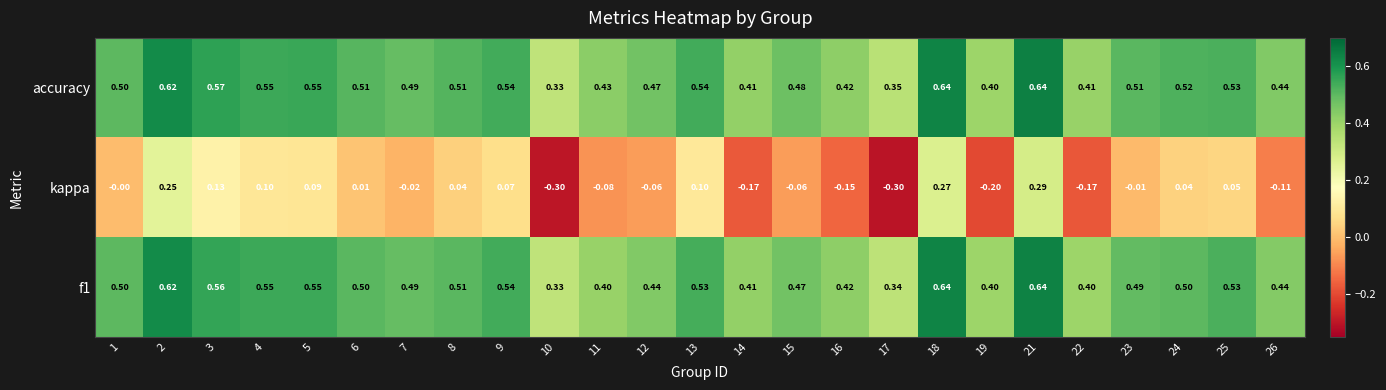

Which series has the widest spread of values?

kappa